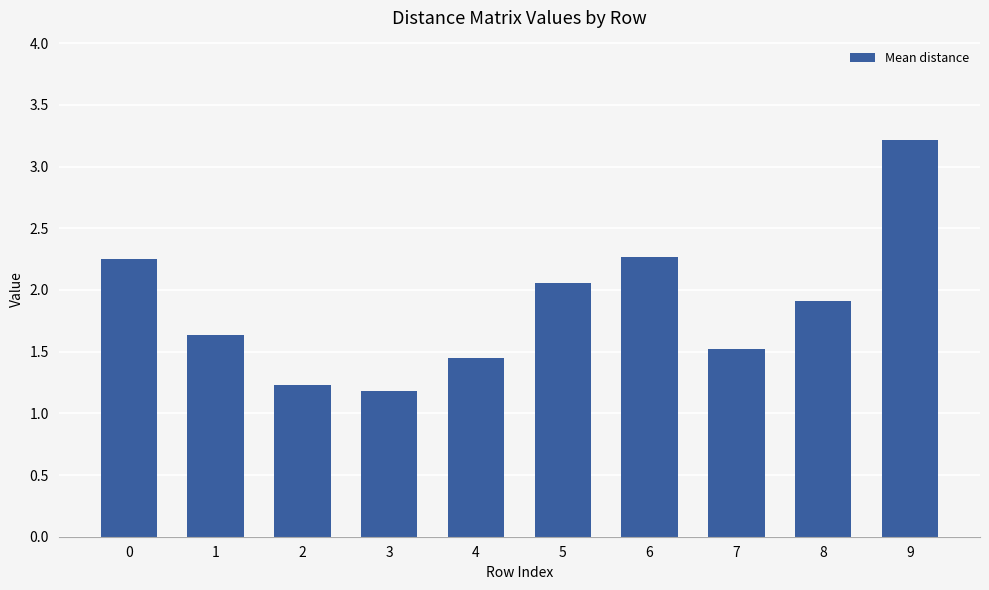

Which category has the highest value across all series?

9